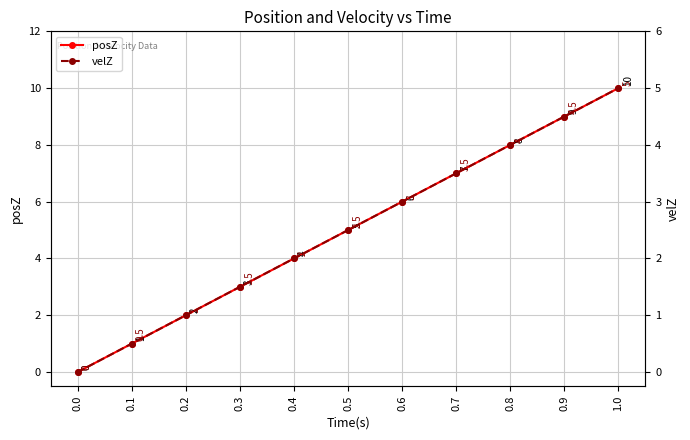

At which label does velZ first exceed 2?

0.5